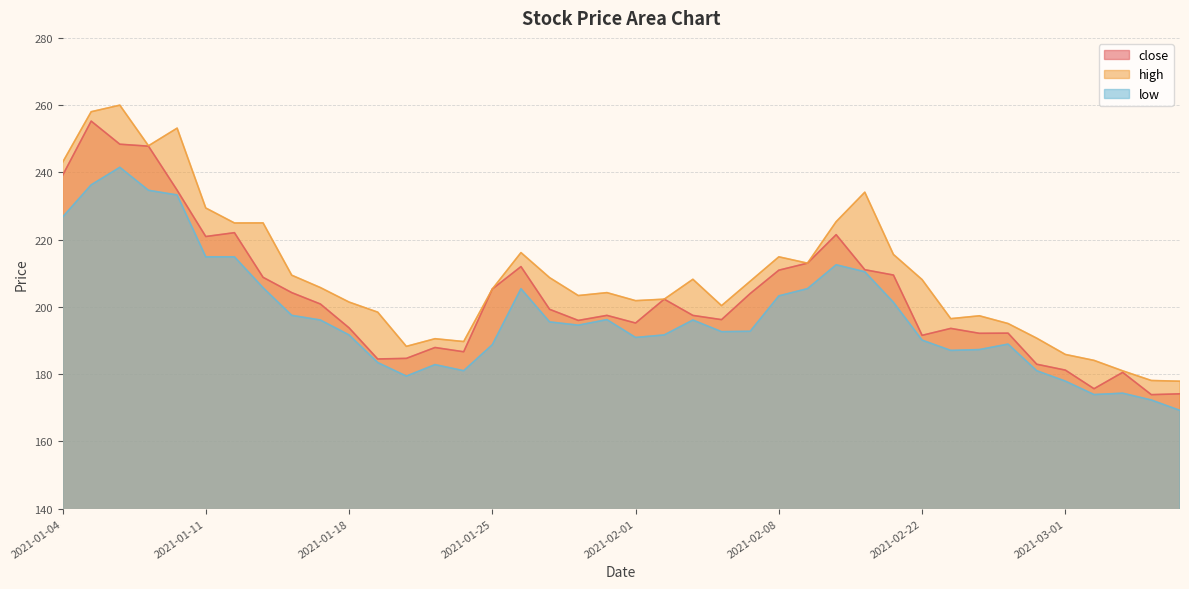

List the series in order of their peak value, highest first.

high, close, low